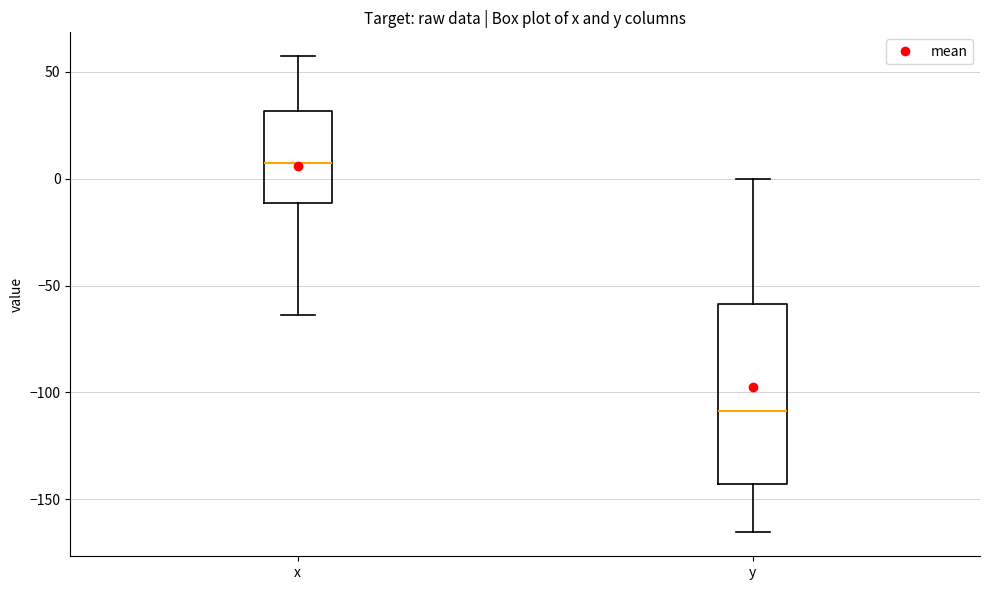

Reading left to right, read every box against the y-axis: the position of its median line, the range the box covers, and the ends of its whiskers. The values are not printed on the chart, so give them approximately, as read against the axis.

x: median 5, box -10 to 30, whiskers -65 to 55
y: median -110, box -145 to -60, whiskers -165 to 0